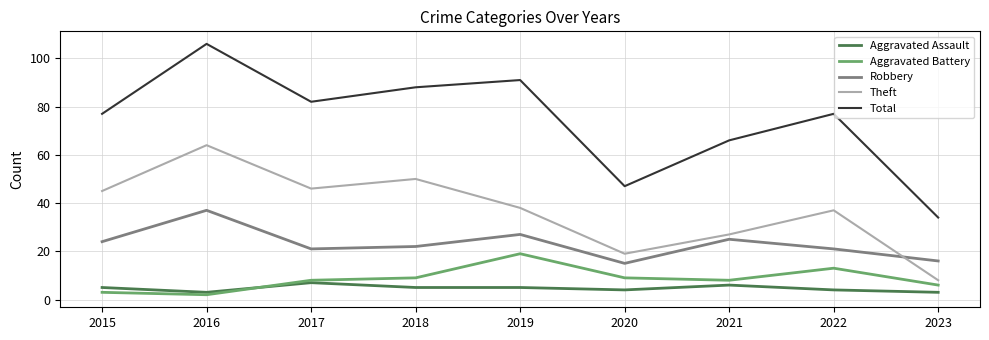

The Aggravated Assault series shows 6 at 2021. True or false?

True